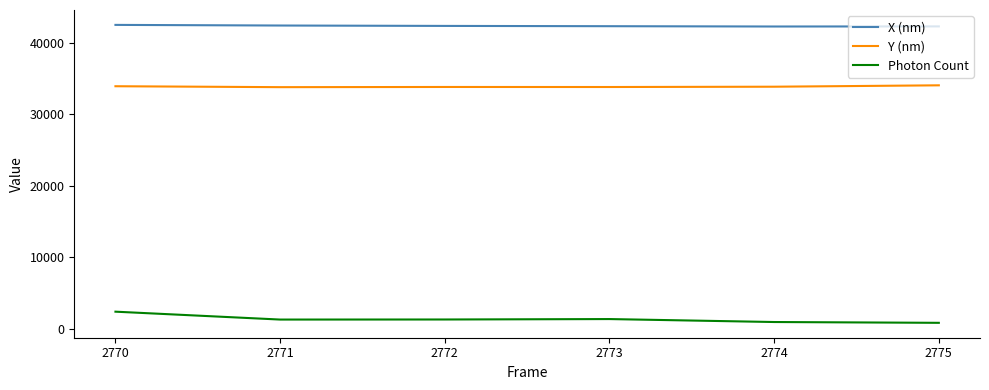

True or false: Y (nm) has a value of 33809.1 at 2772.

True